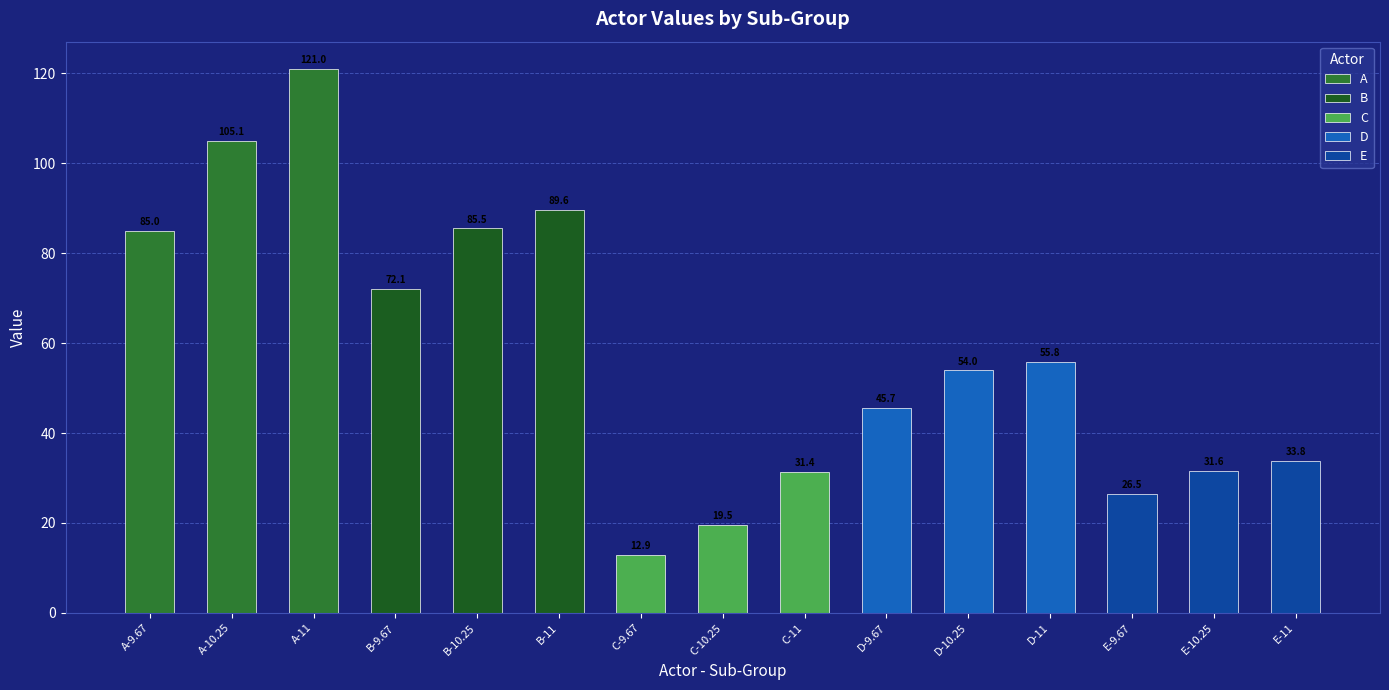

How many groups of bars are there?

15